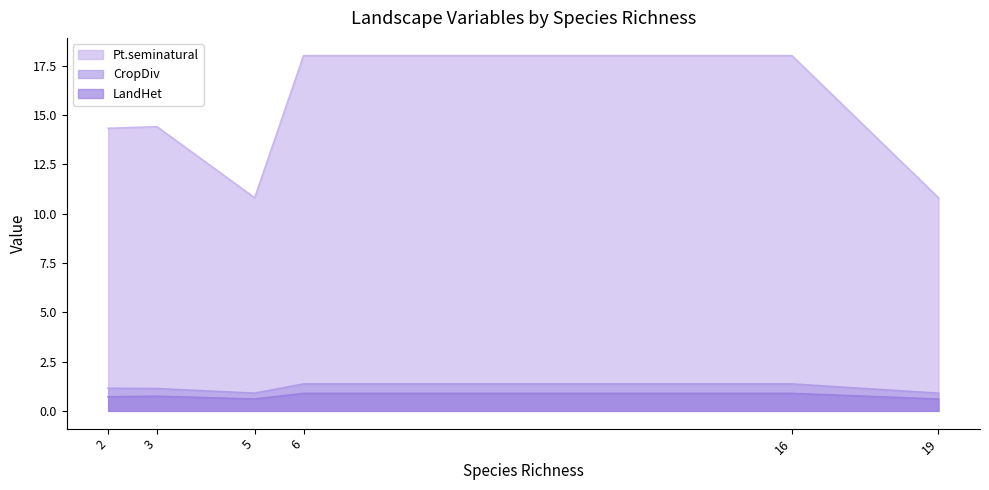

Does the chart display data point markers on the line(s)?

No